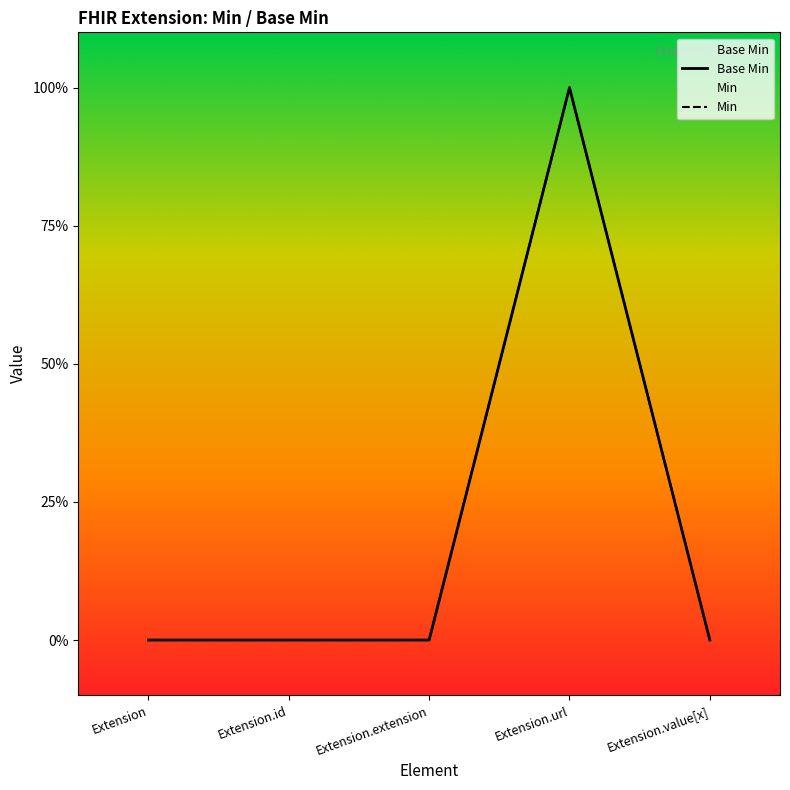

The value of Min at Extension is 0. True or false?

True